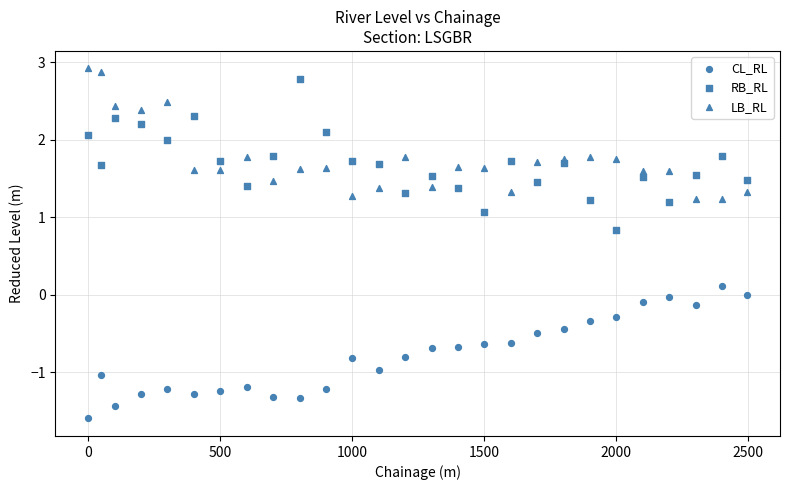

Count the number of points in this scatter plot.

81